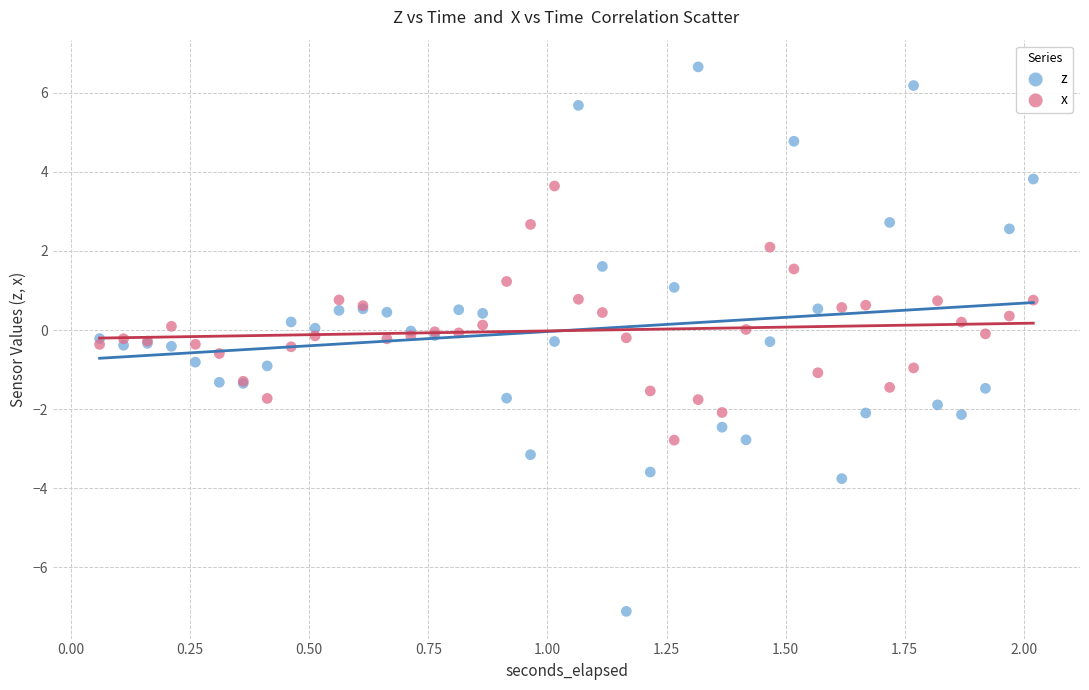

What are all the series names shown in the legend?

z, x